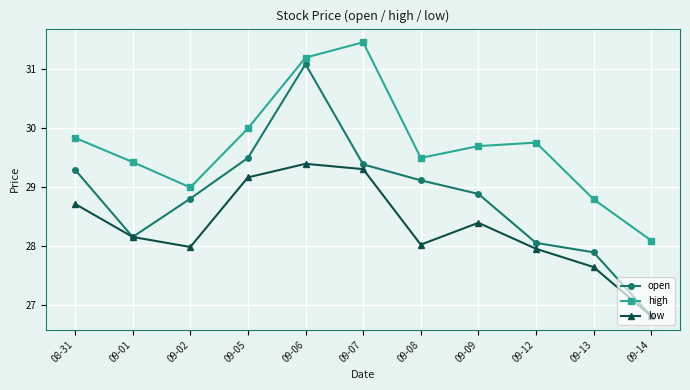

Which category has the highest value in the low series?

09-06